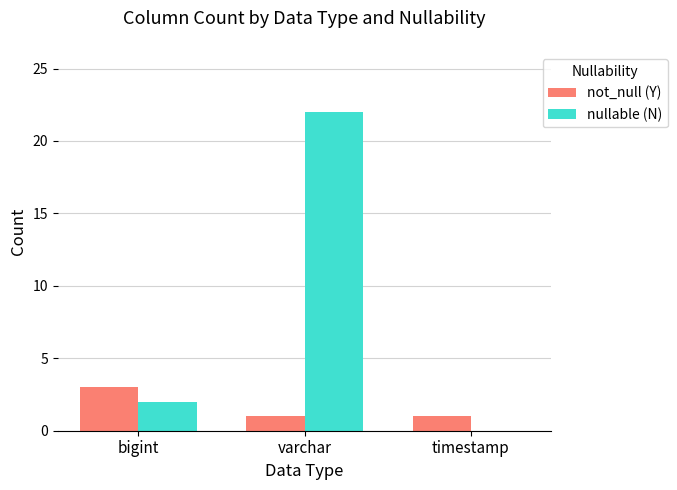

Which series has the largest total across all categories?

nullable (N)